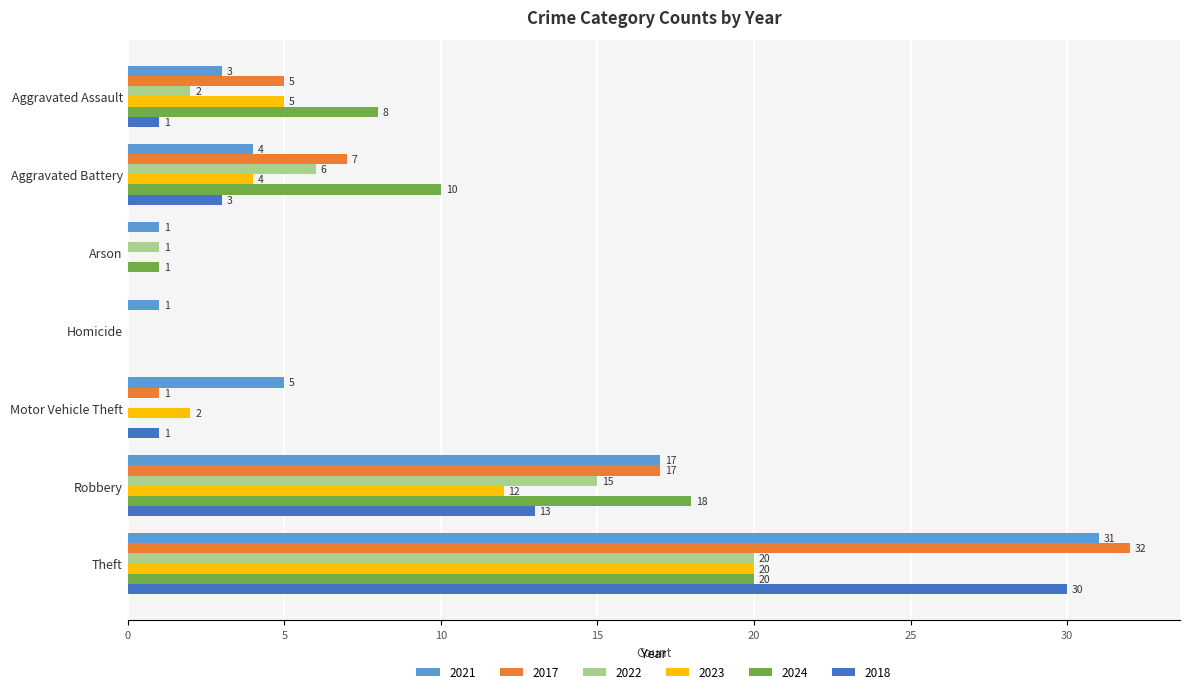

The 2018 series shows 17 at Theft. True or false?

False